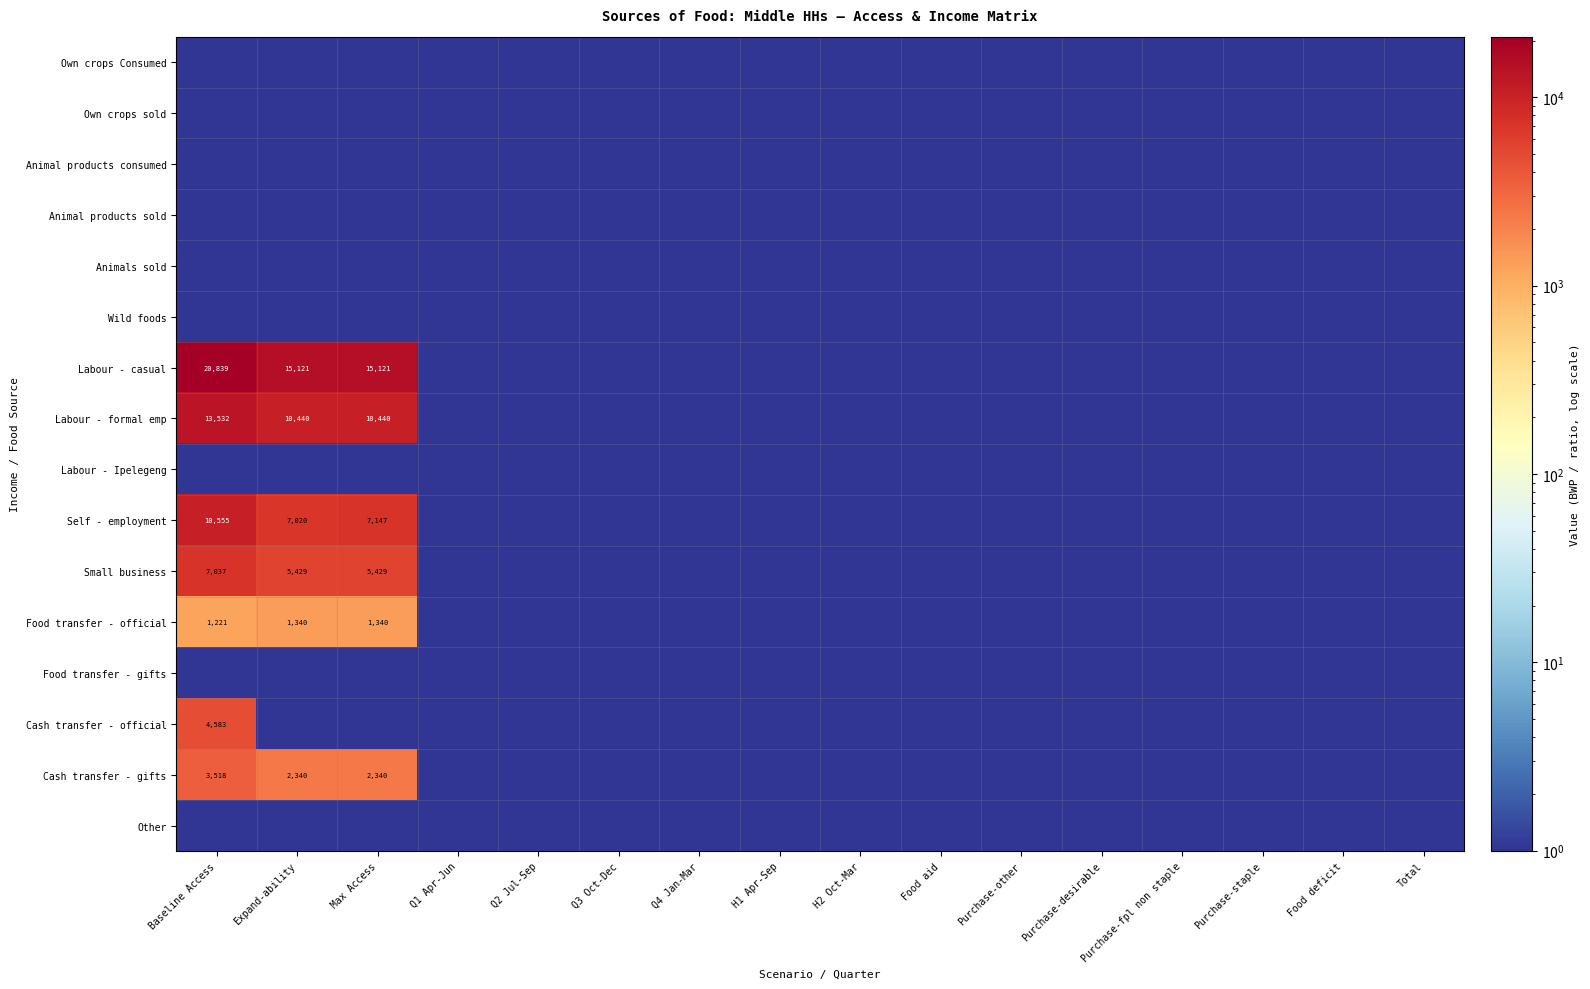

Where is Labour - casual nearest to the value 10420?

Expand-ability